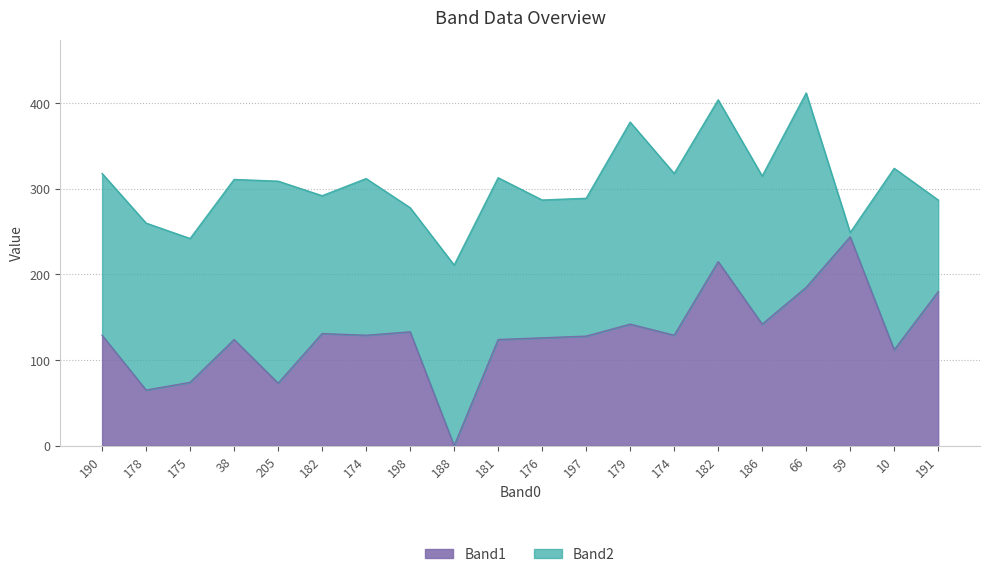

Reading right to left, extract all data points from this chart.

180	112	244	185	142	215	129	142	128	126	124	0	133	129	131	73	124	74	65	129